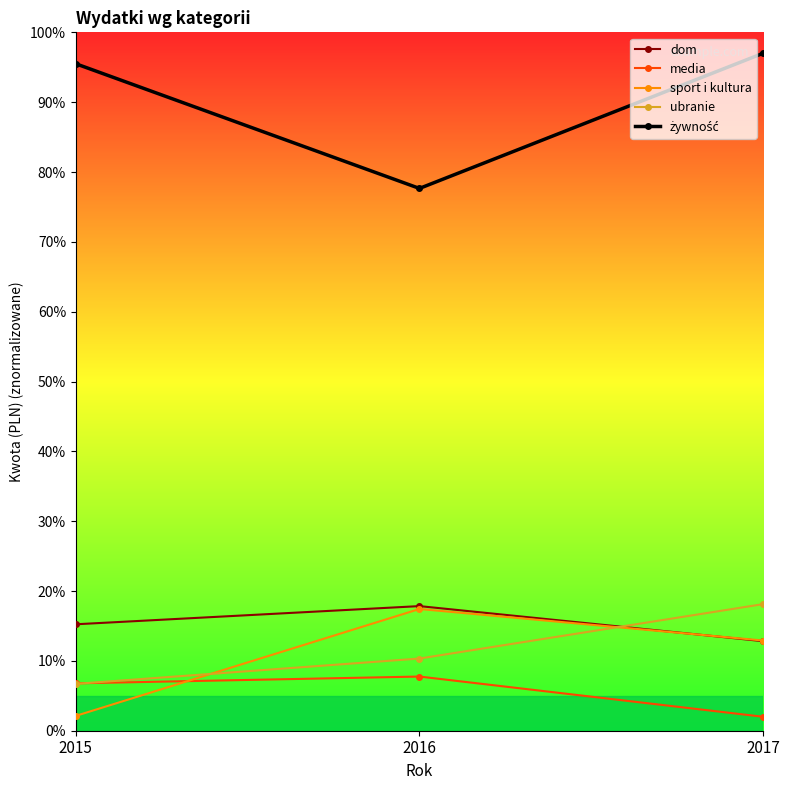

What is the approximate value of dom at 2017?

12.8